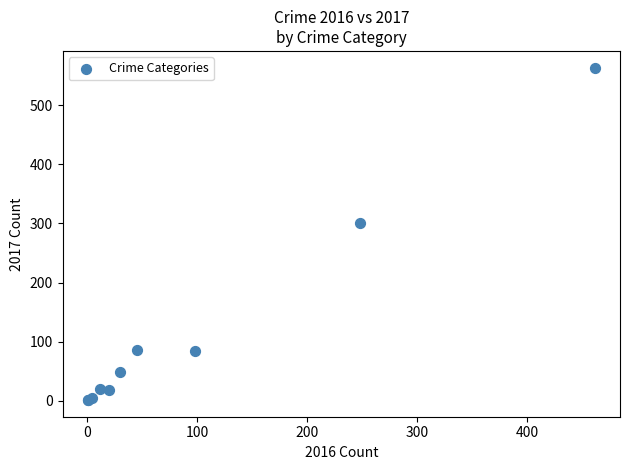

What Y value in the scatter plot is closest to 282?

301